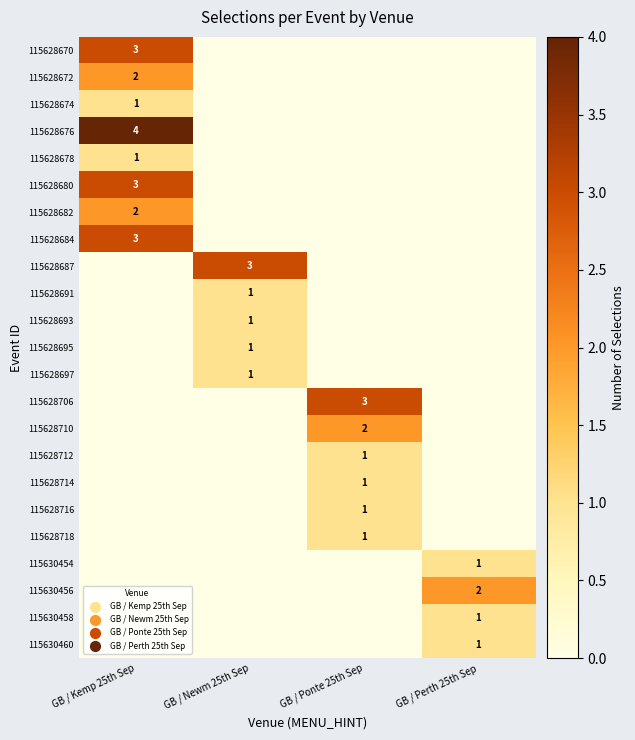

The value of 115628712 at GB / Ponte 25th Sep is 2. True or false?

False